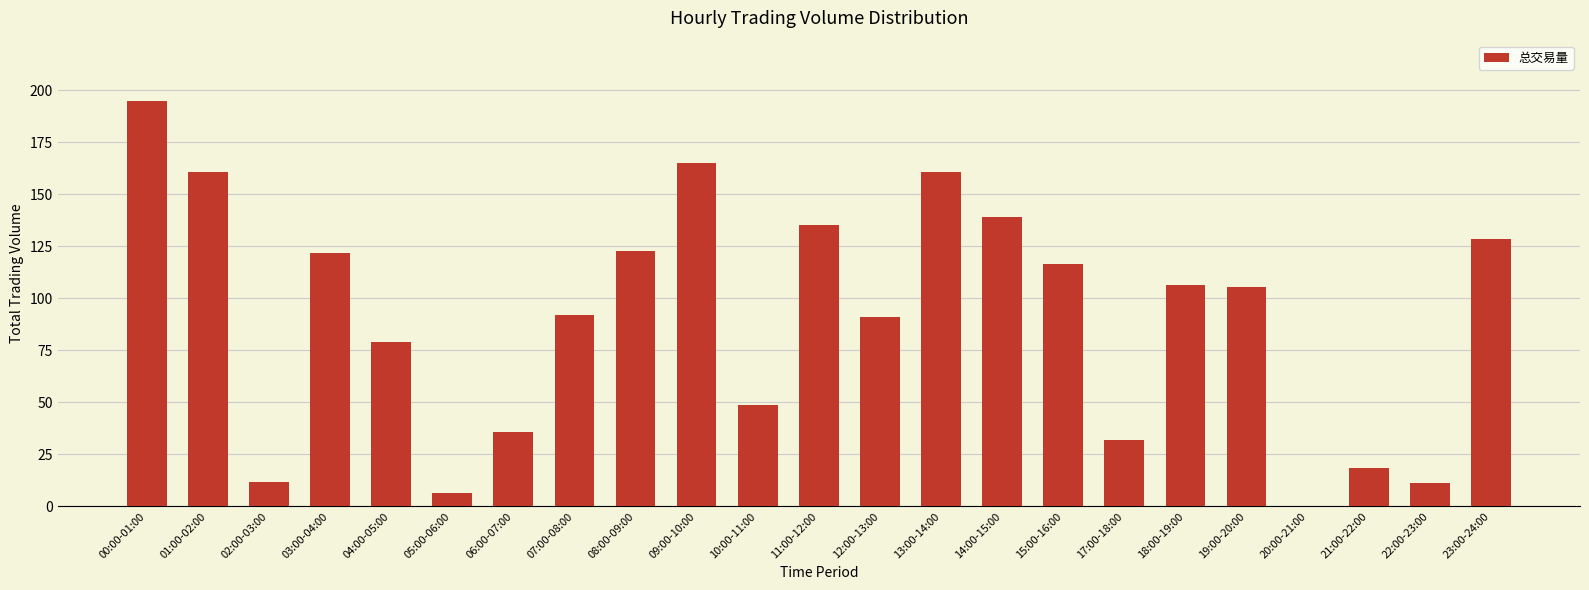

How many series are shown in this chart?

1